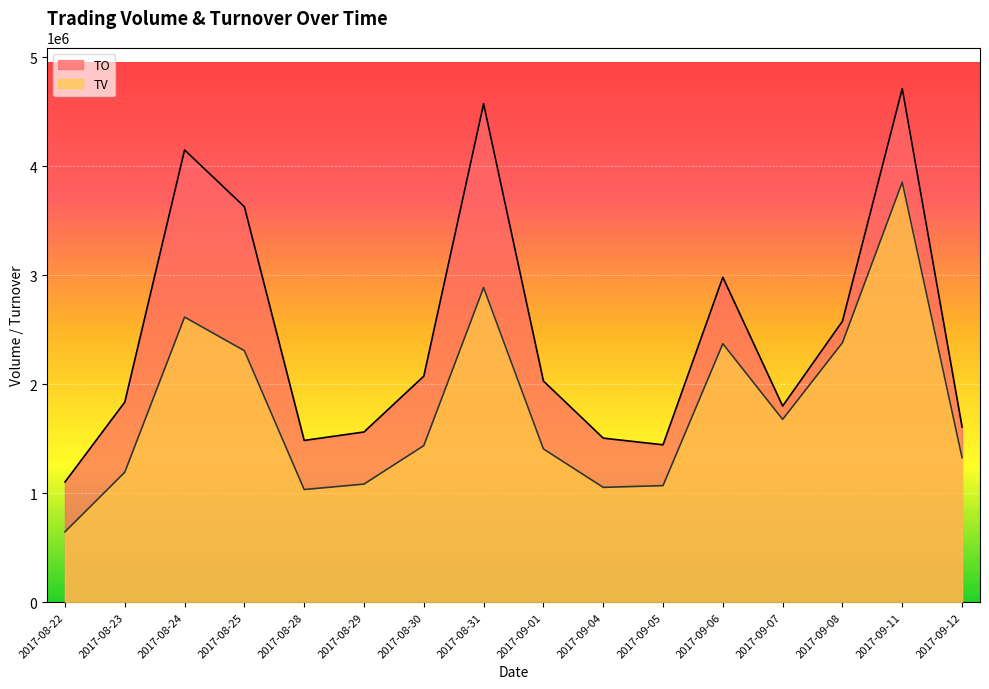

At which label does TV reach its minimum?

2017-08-22